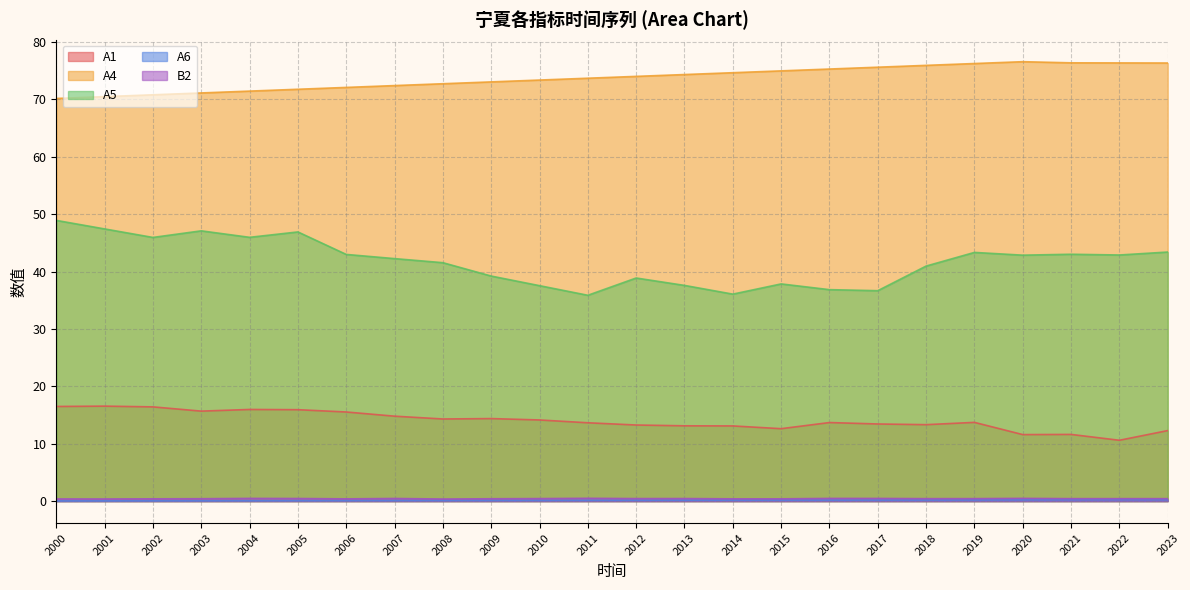

What is the lowest value of the B2 series?

0.4